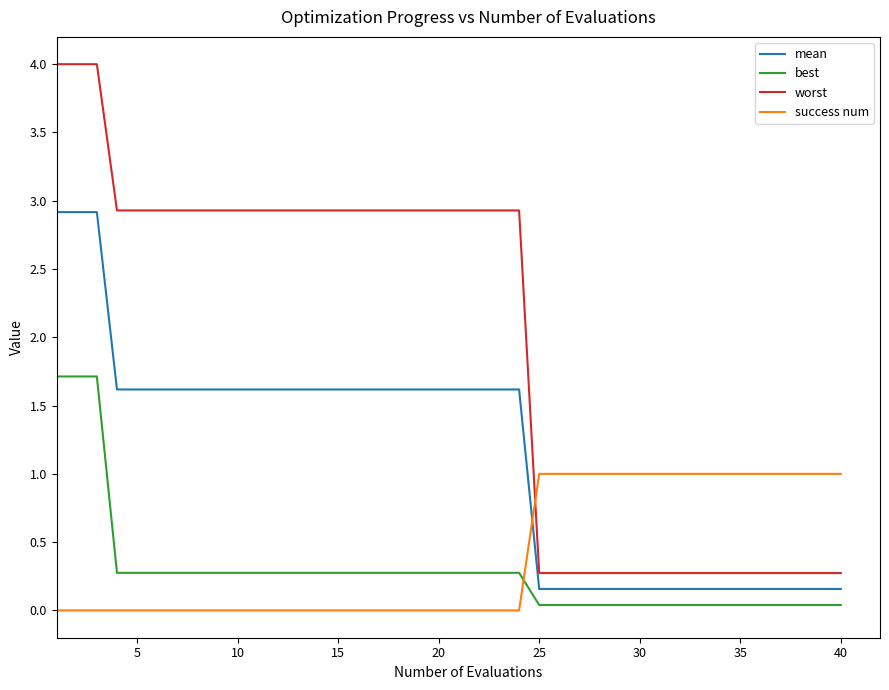

After their last crossing, which series has the higher values: success num or mean?

success num